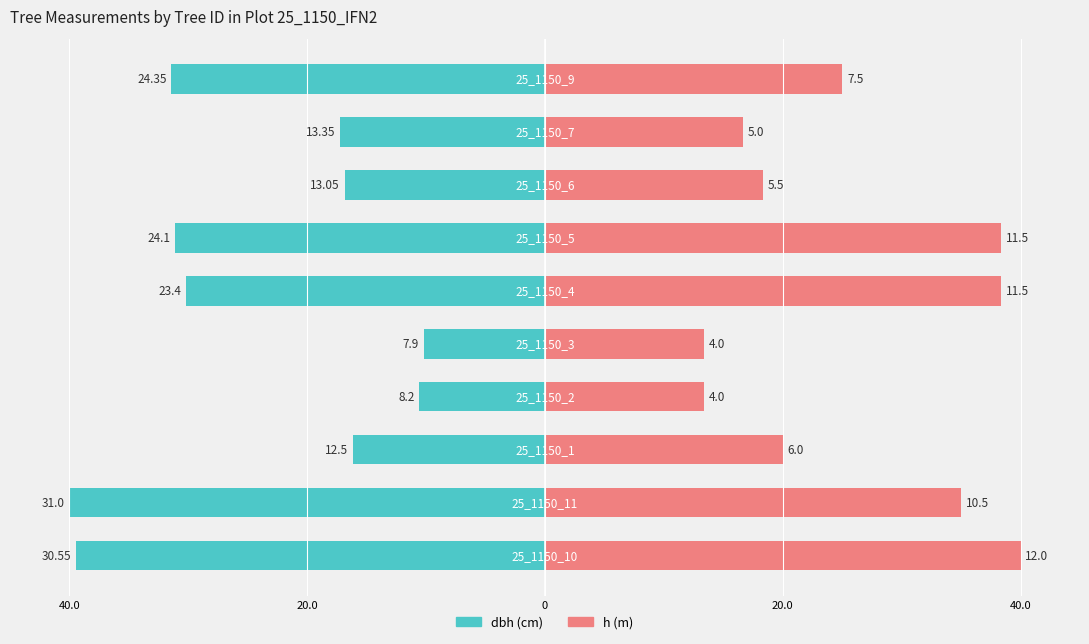

At how many categories does at least one series exceed -18?

10